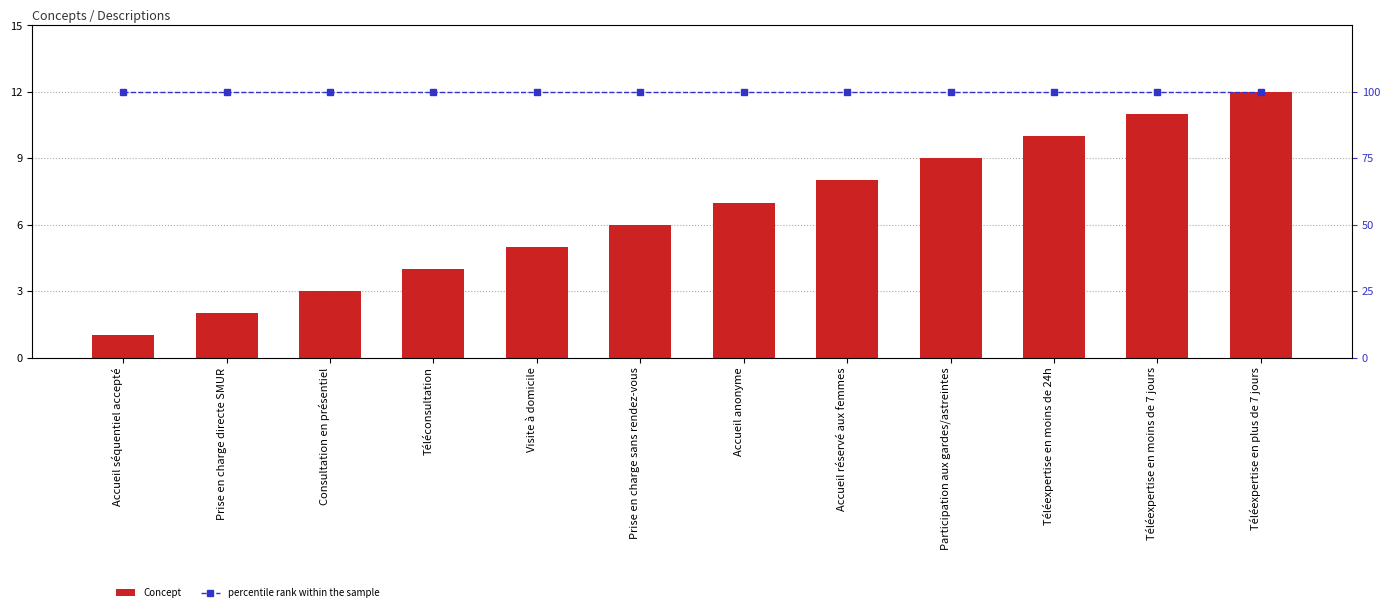

Which series has the largest range (max minus min)?

Concept